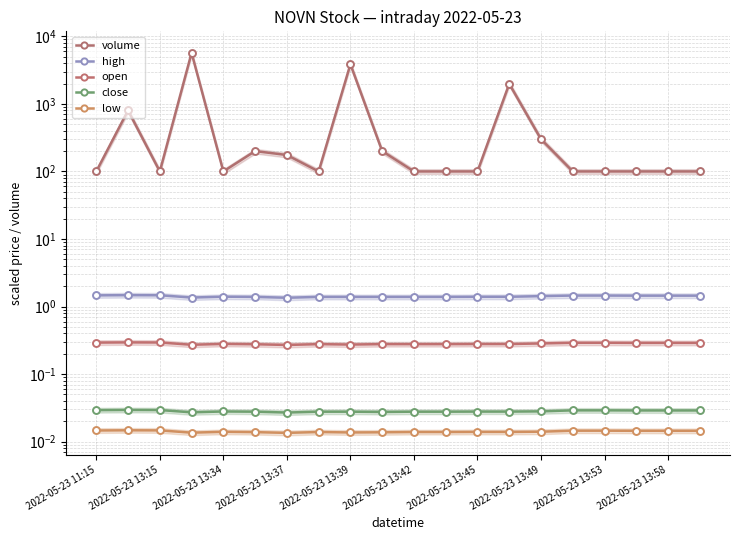

Is the value of close at 2022-05-23 13:45 greater than the value of low at 2022-05-23 13:39?

Yes